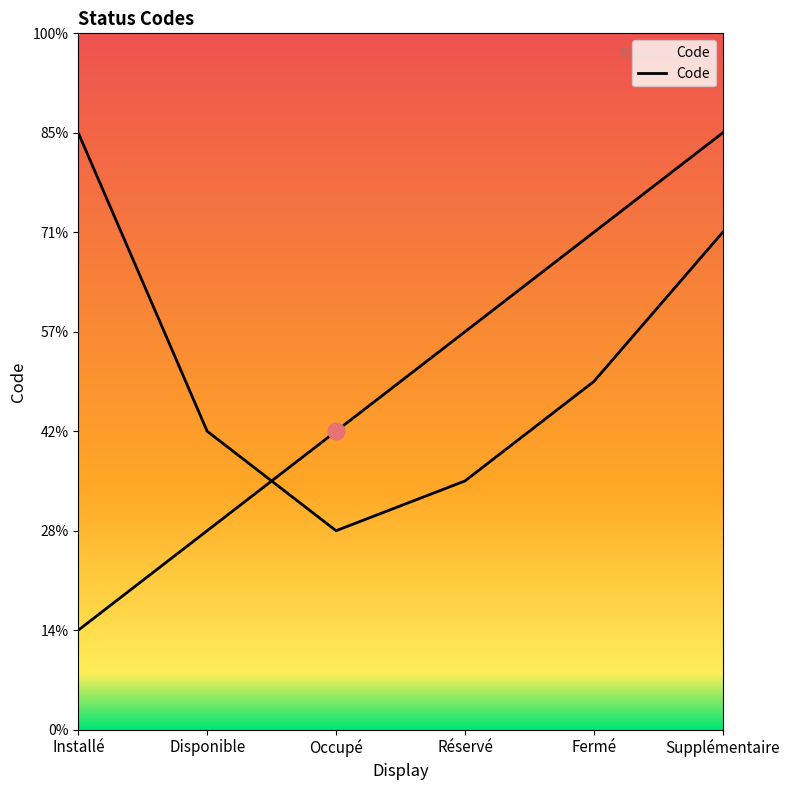

List the labels in order of value, largest first.

Supplémentaire, Fermé, Réservé, Occupé, Disponible, Installé